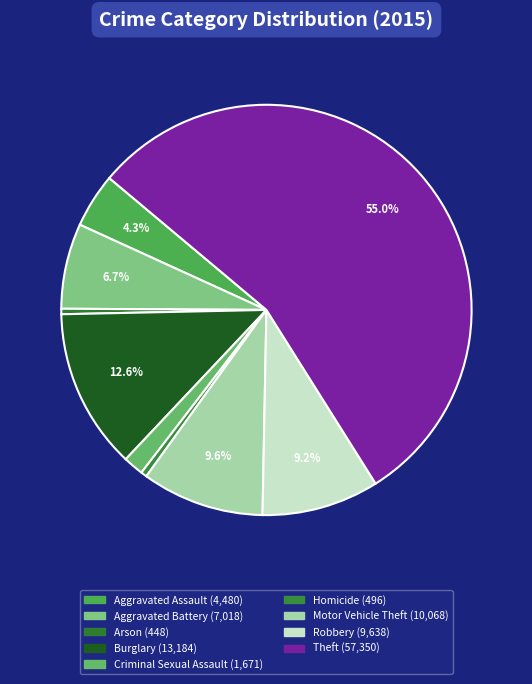

Count the number of slices in the pie.

9